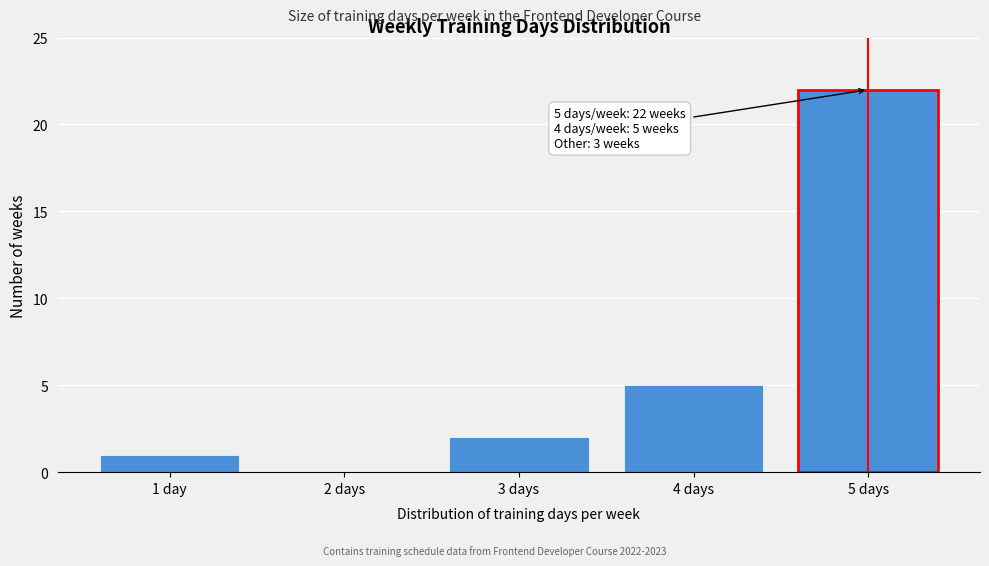

Reading left to right, what are all the values shown in this chart?

1 day=1	2 days=0	3 days=2	4 days=5	5 days=22